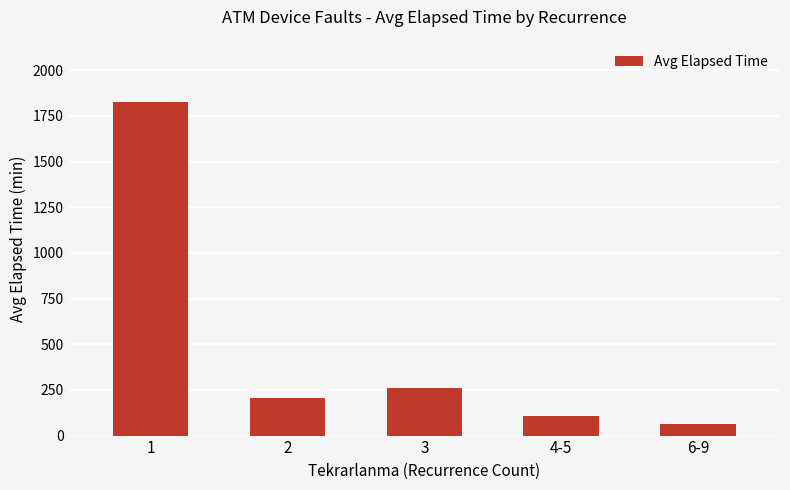

What is the value of the 4th bar from the left?

105.0